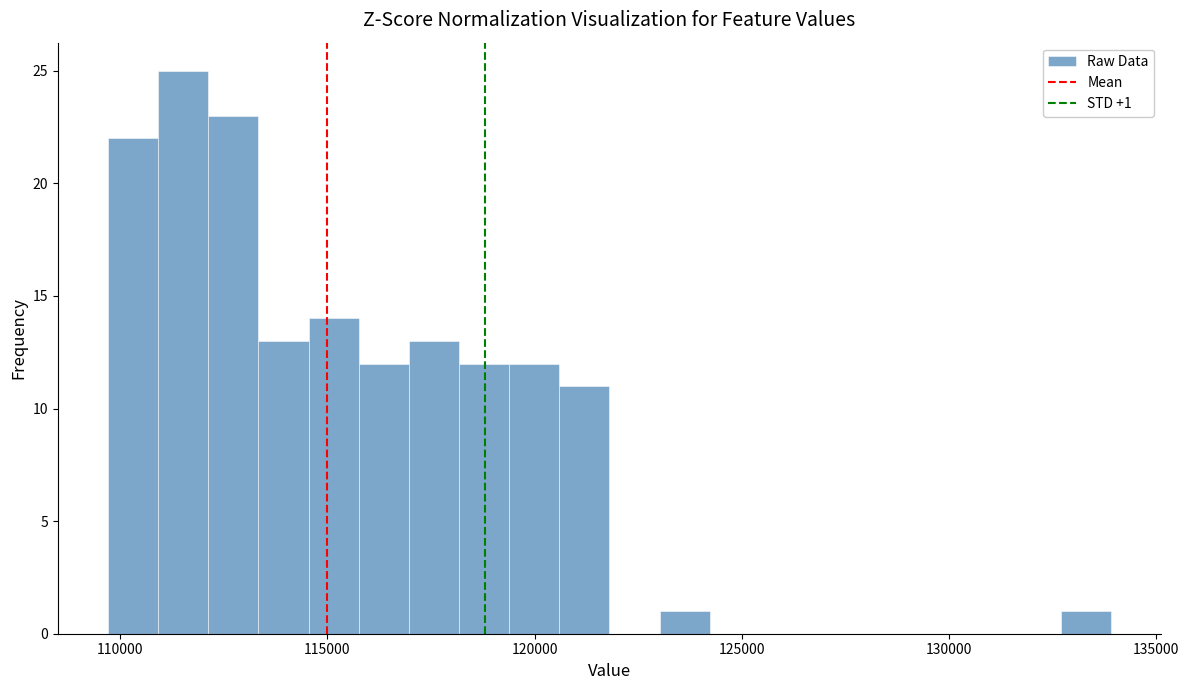

Around what value on the x-axis is the tallest bar? Give the approximate position of its centre, as read against the axis.

111500